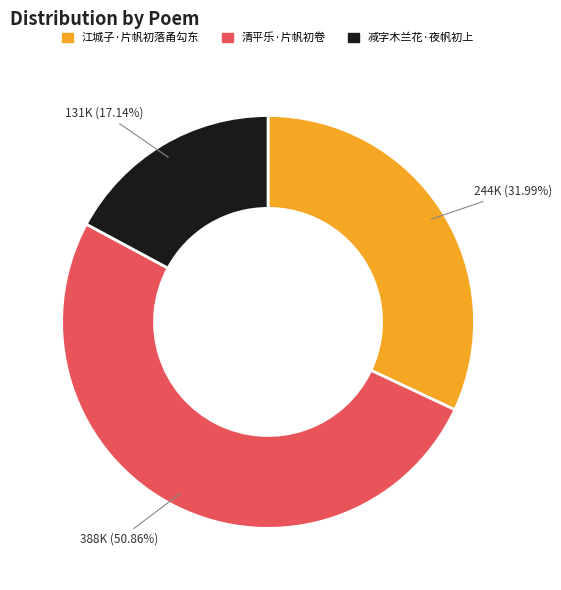

What is the total percentage of 江城子·片帆初落甬勾东 and 清平乐·片帆初卷?

82.9%